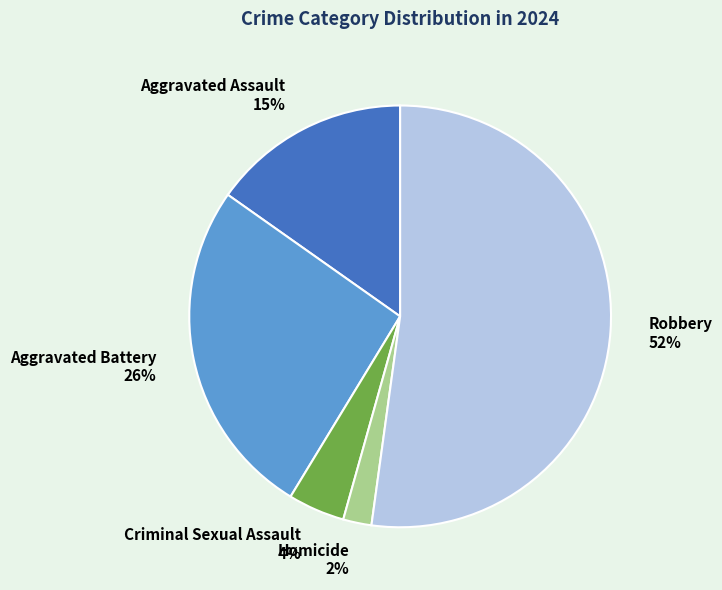

Which category accounts for the majority?

Robbery